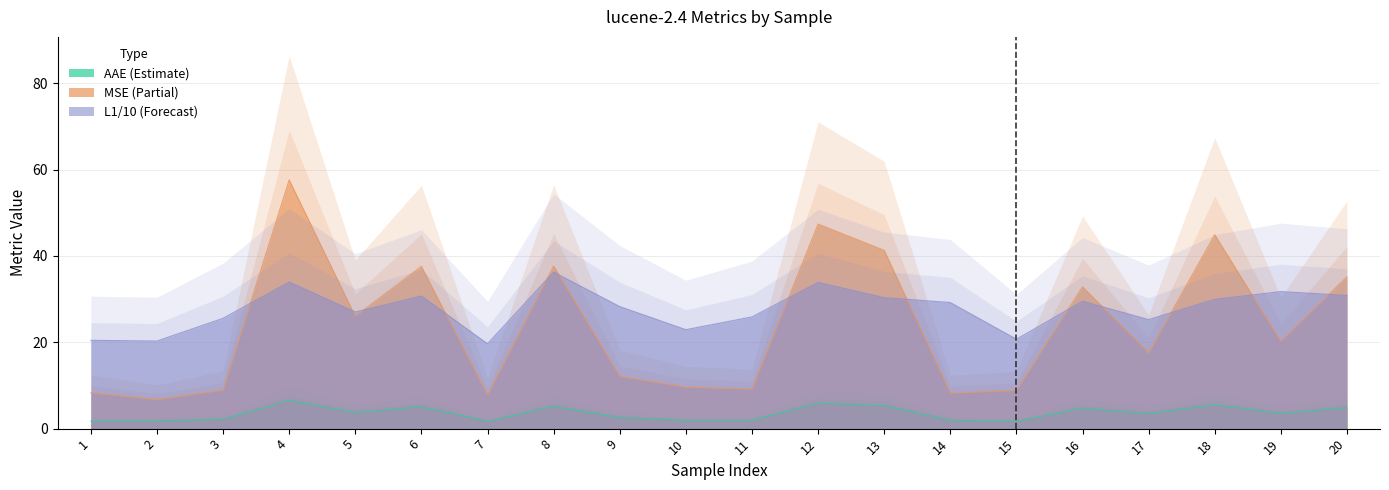

Reading left to right, list all the values displayed in this chart.

AAE: 1=1.7	2=1.8	3=2.1	4=6.5	5=3.8	6=5.1	7=1.7	8=5.1	9=2.6	10=1.9	11=1.9	12=5.9	13=5.3	14=1.9	15=1.7	16=4.7	17=3.5	18=5.5	19=3.5	20=4.9
L1: 1=20.5	2=20.3	3=25.6	4=34.0	5=27.0	6=30.7	7=19.7	8=36.3	9=28.3	10=22.9	11=25.9	12=33.9	13=30.3	14=29.2	15=20.7	16=29.5	17=25.3	18=30.0	19=31.7	20=30.9
MSE: 1=8.3	2=6.7	3=8.9	4=57.6	5=26.0	6=37.6	7=7.8	8=37.7	9=12.1	10=9.6	11=9.2	12=47.4	13=41.3	14=8.2	15=8.9	16=32.8	17=17.5	18=44.9	19=20.2	20=35.2